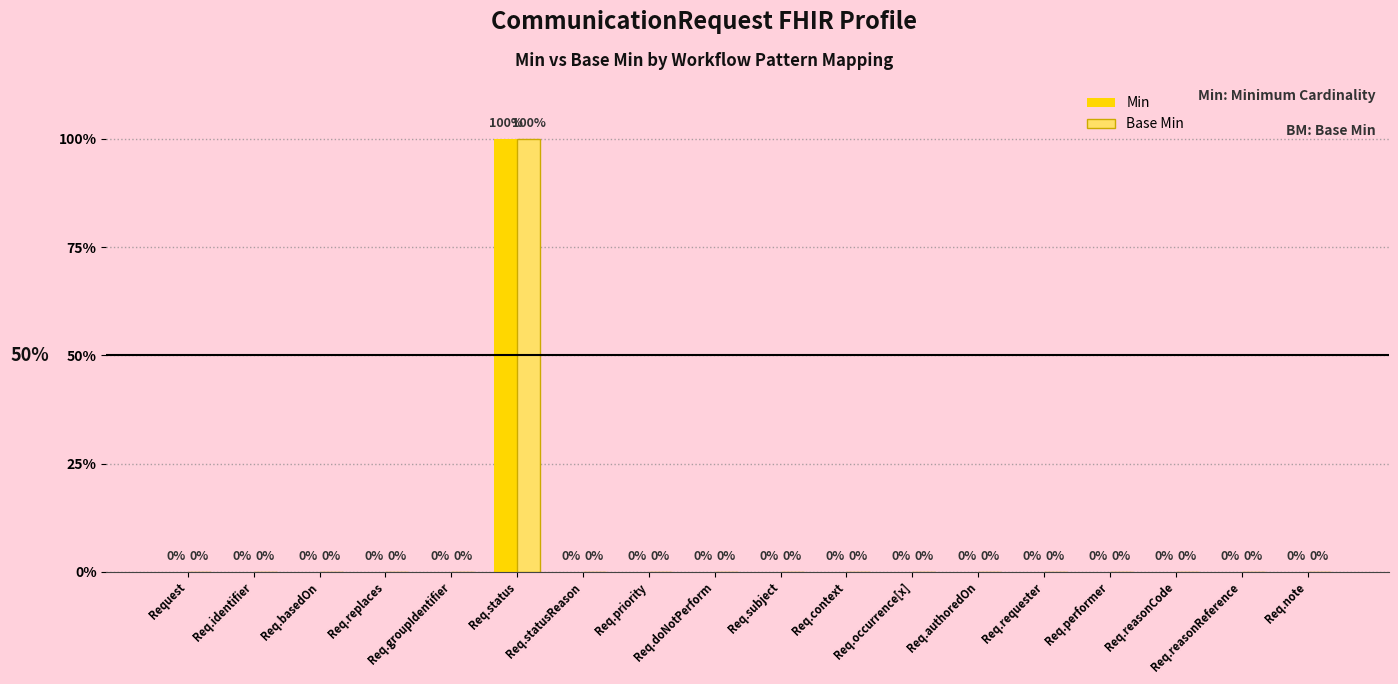

At which label does Base Min reach its peak?

Req.status